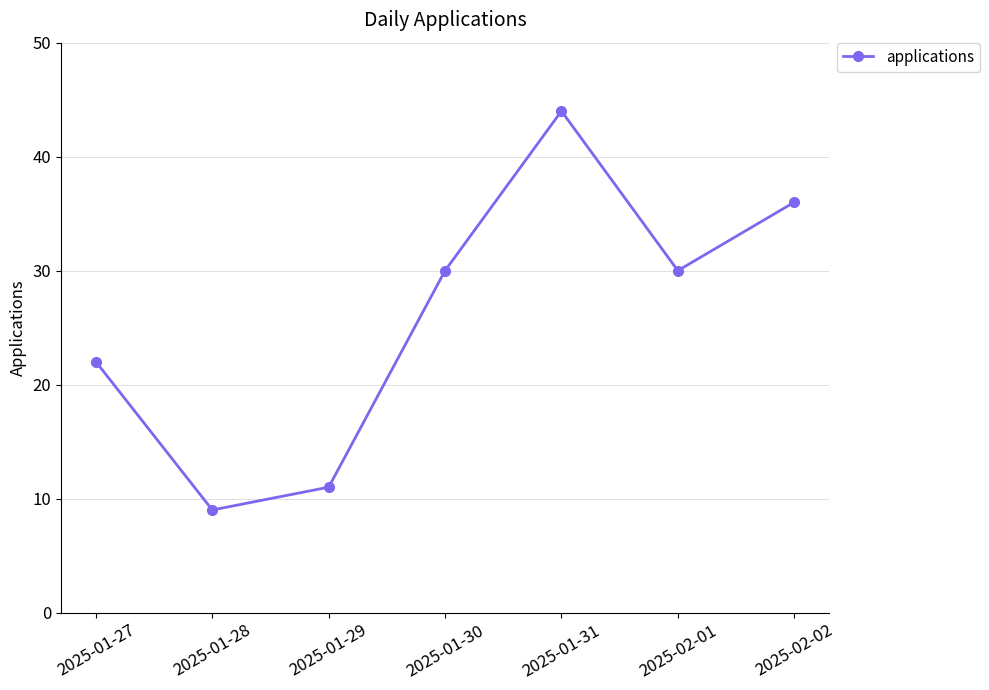

How many lines are shown in the chart?

1